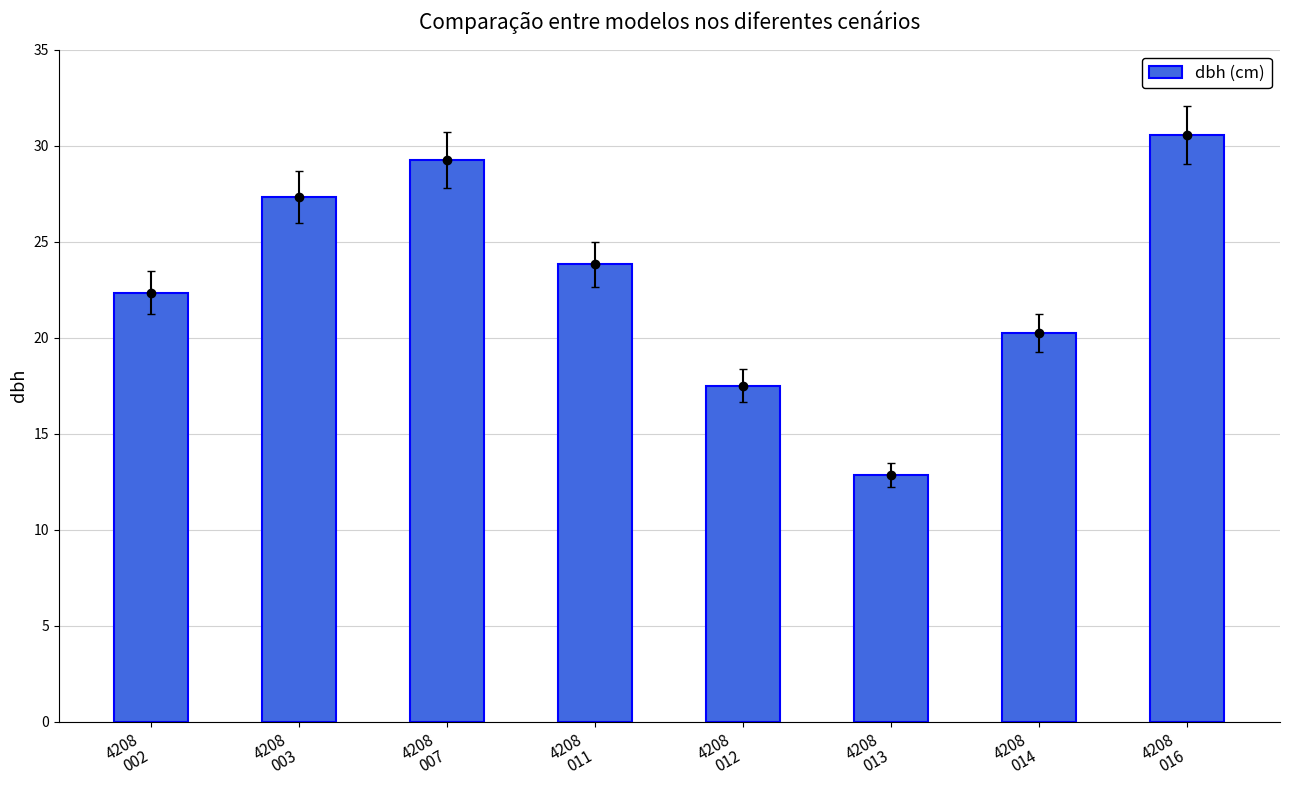

What is the change in value from 4208
012 to 4208
013?

-4.7